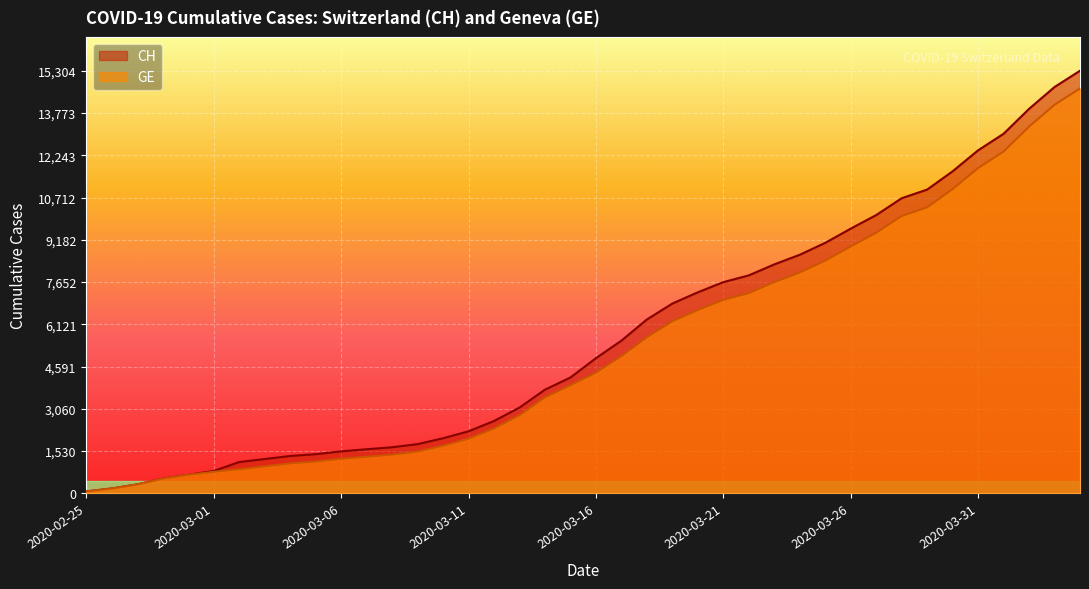

At which label does GE reach its minimum?

2020-02-25